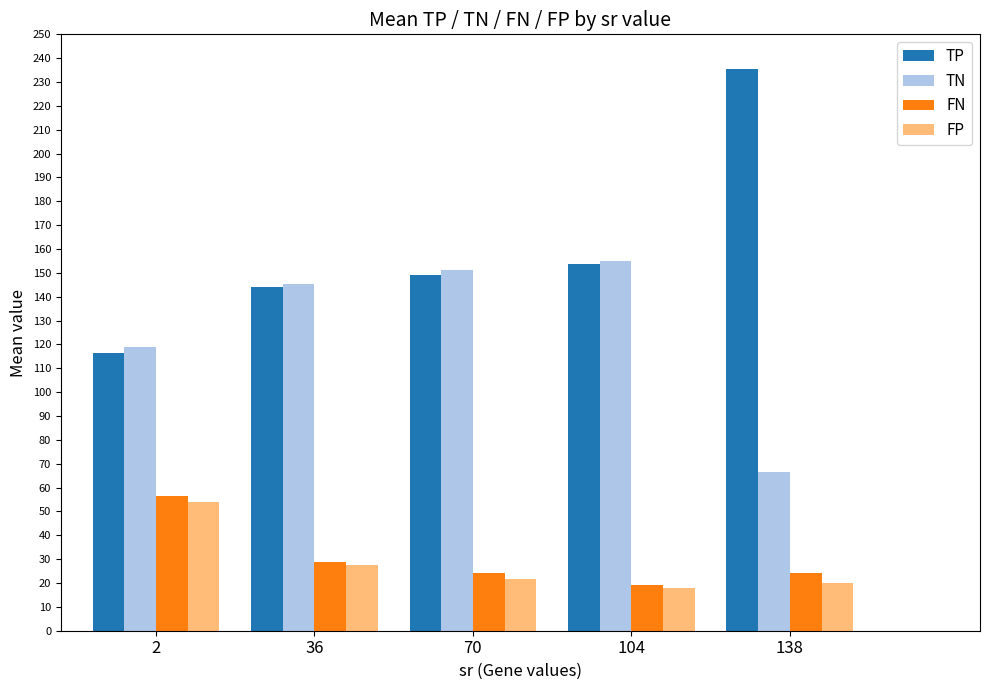

Count the number of categories in the chart.

5